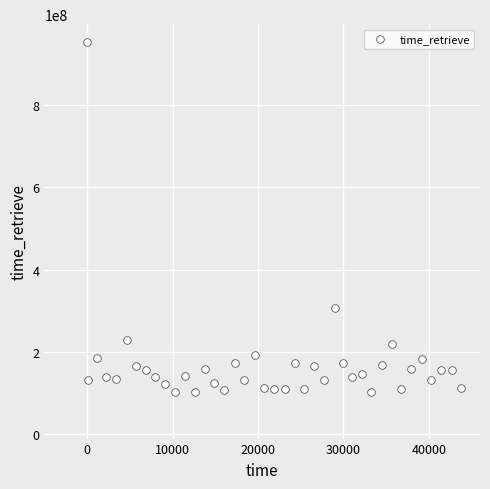

What Y value in the scatter plot is closest to 527359465?

306228583